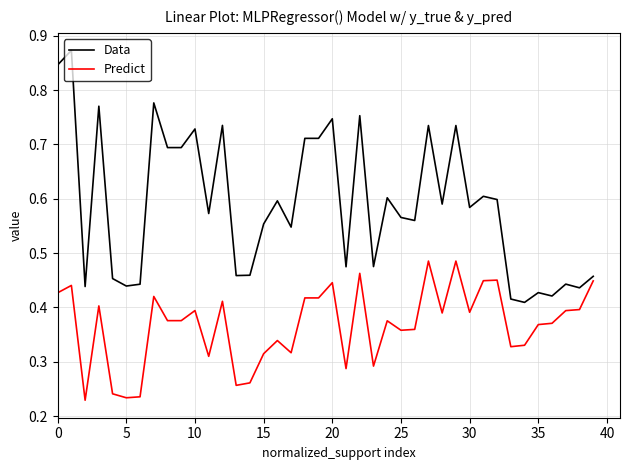

List the series in order of their overall mean, highest first.

Data, Predict